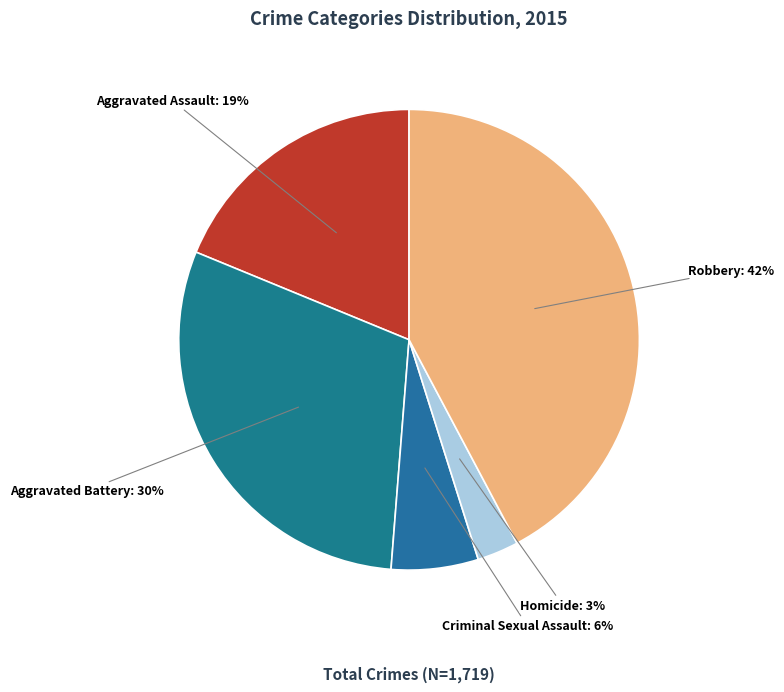

How many segments does this pie chart have?

5